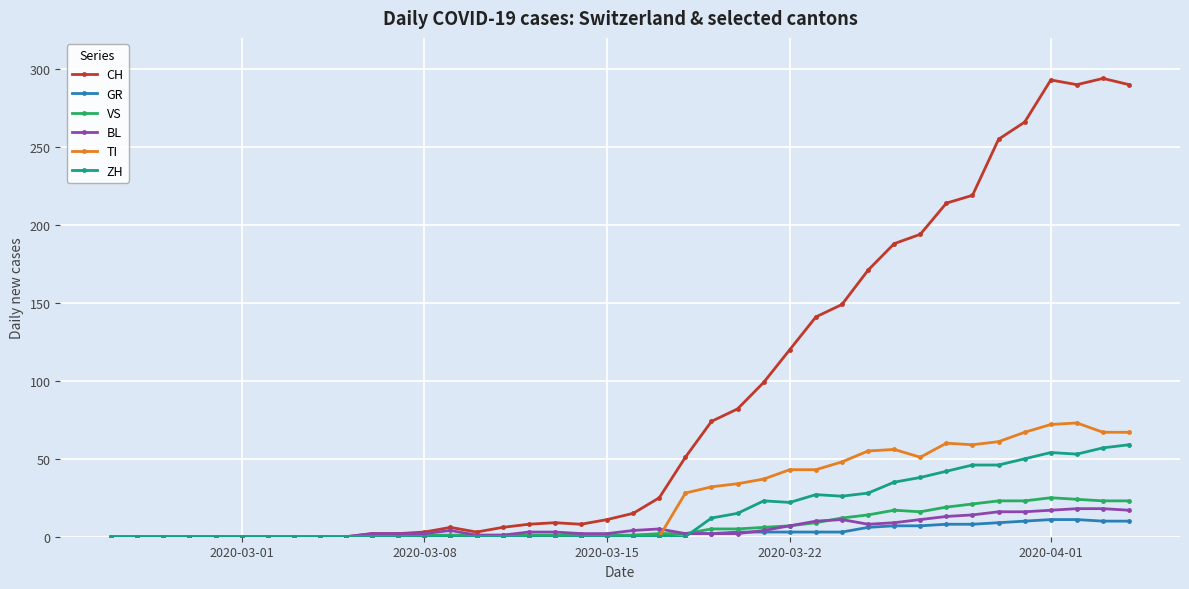

True or false: VS and BL cross at least once.

True